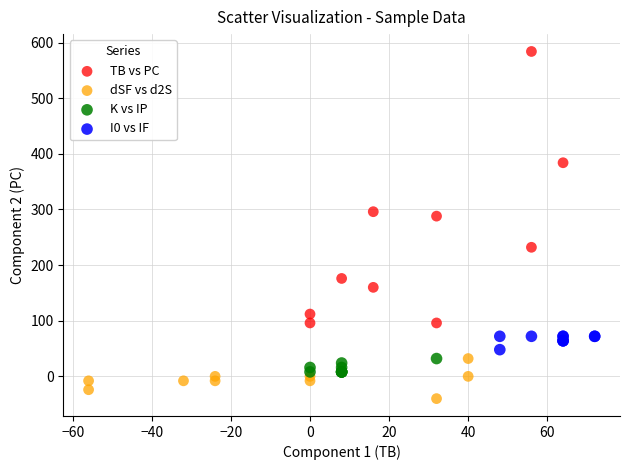

Which series has the largest Y range (max minus min)?

TB vs PC